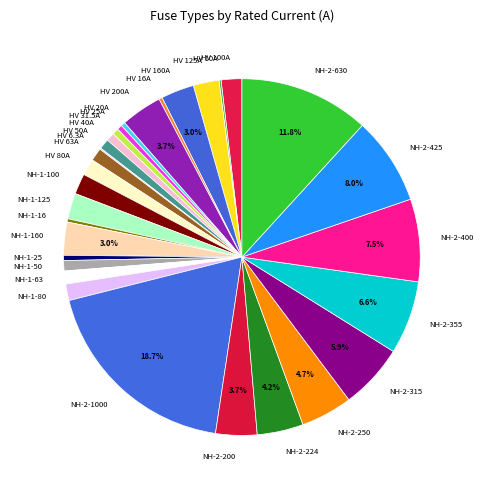

Does HV 25A account for over 50% of the chart?

No